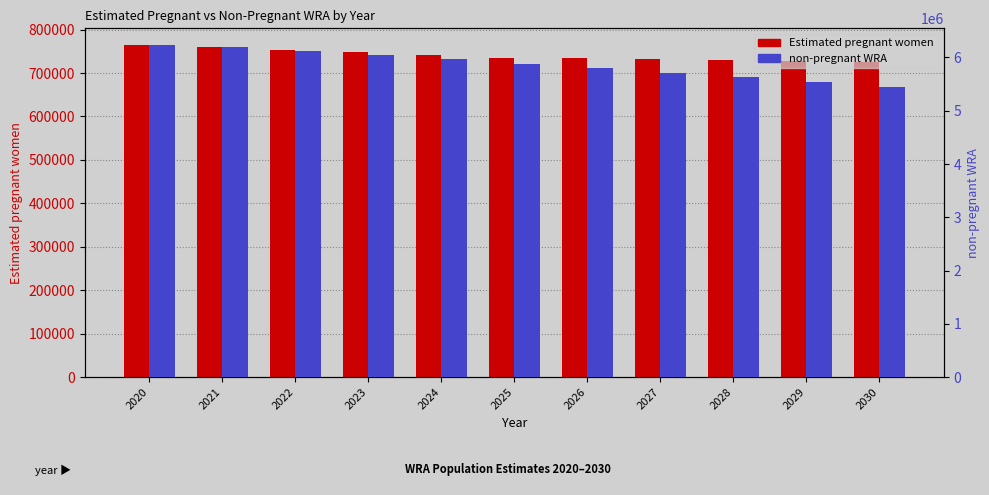

What is the value of the non-pregnant WRA bar at the 1st from the left?

6235368.5